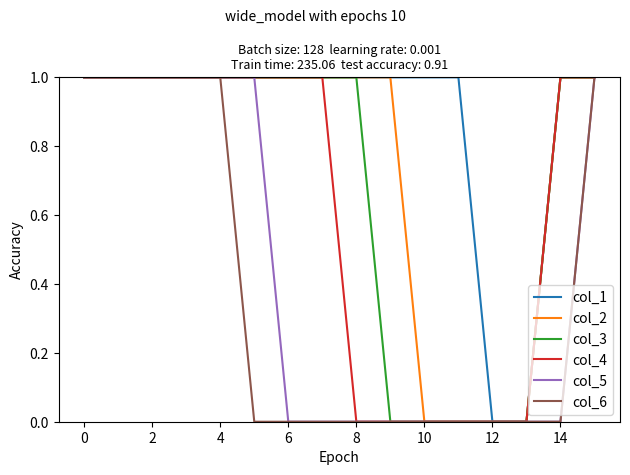

Which series has the largest total across all categories?

col_1